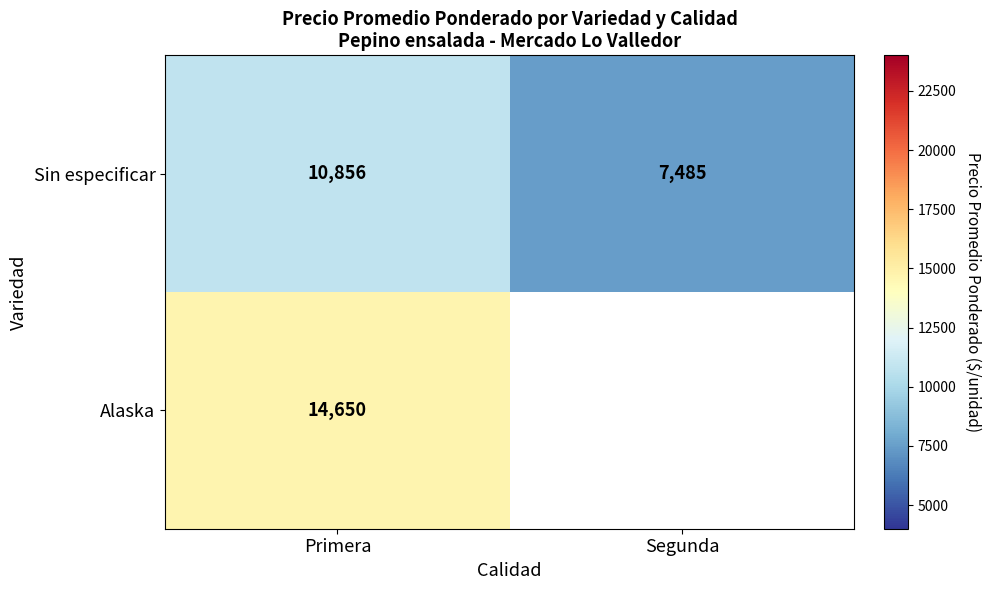

What value does the Sin especificar series have at Primera?

10856.0